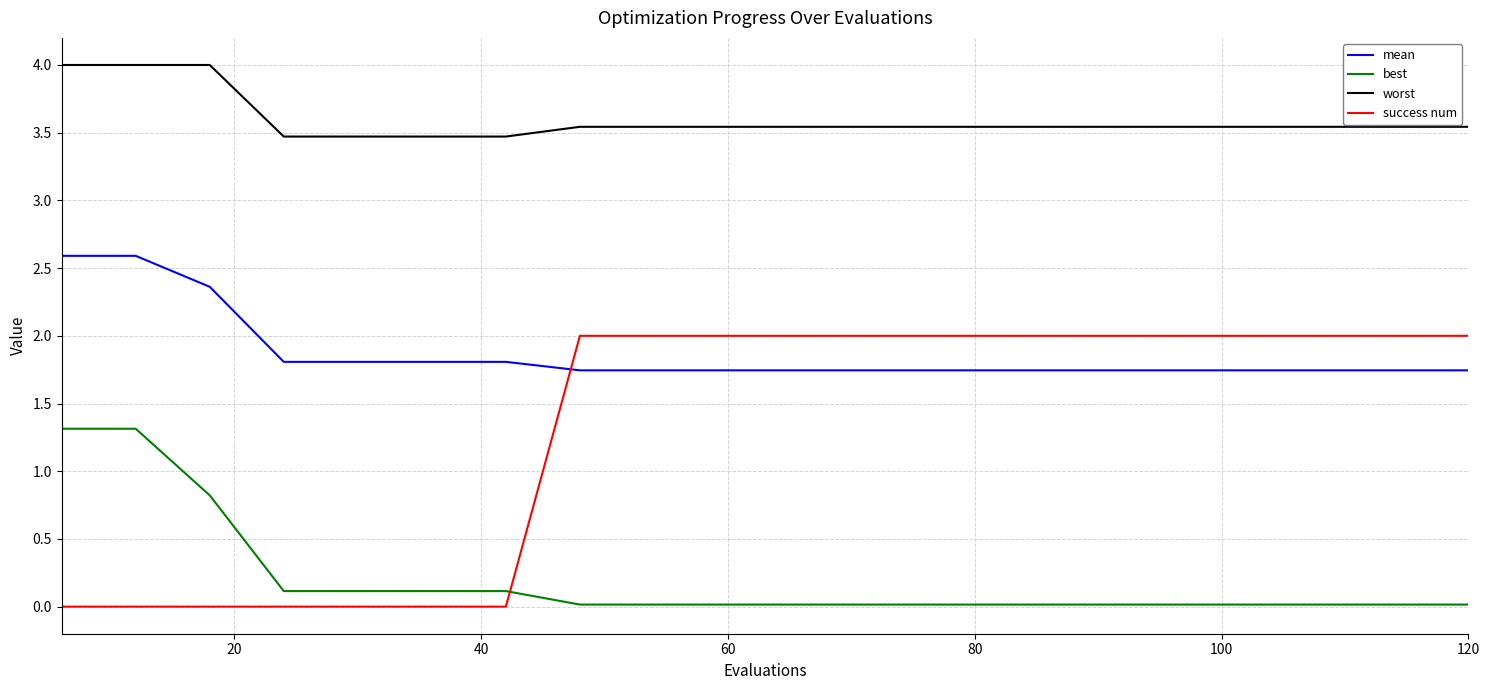

What is the greatest value displayed?

4.0